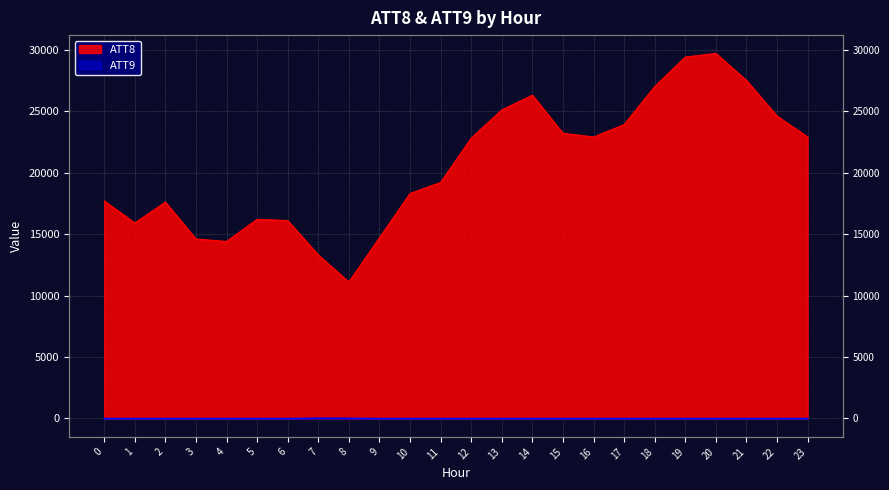

What is the spread (max minus min) of values at 10?

18310.0